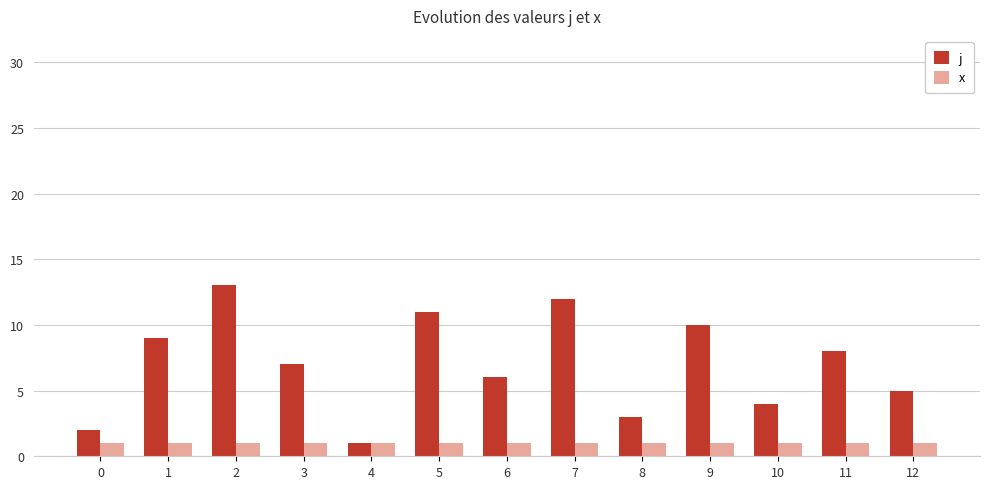

How many bars are there in total?

26